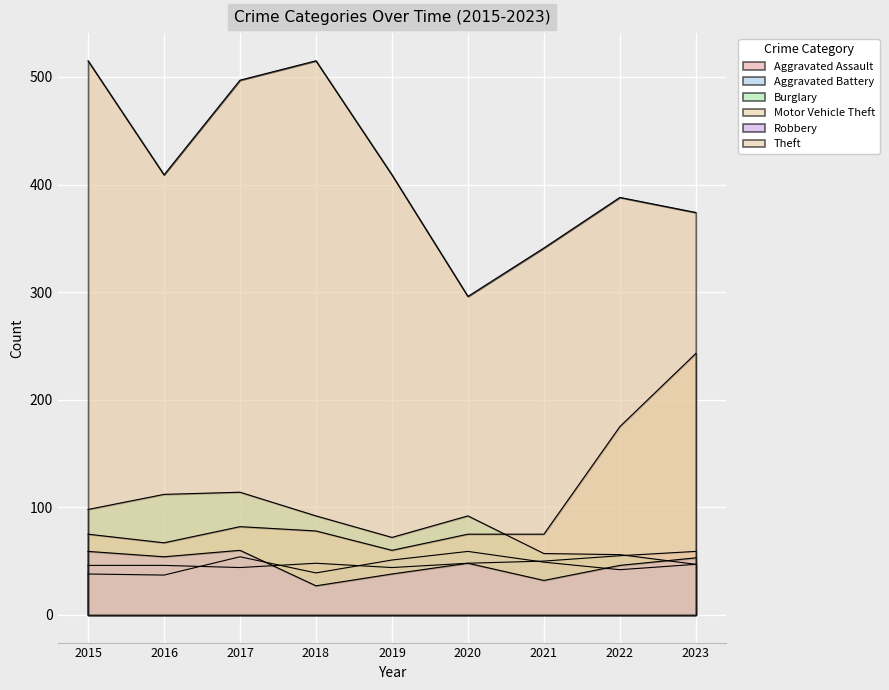

How many lines are shown in the chart?

6